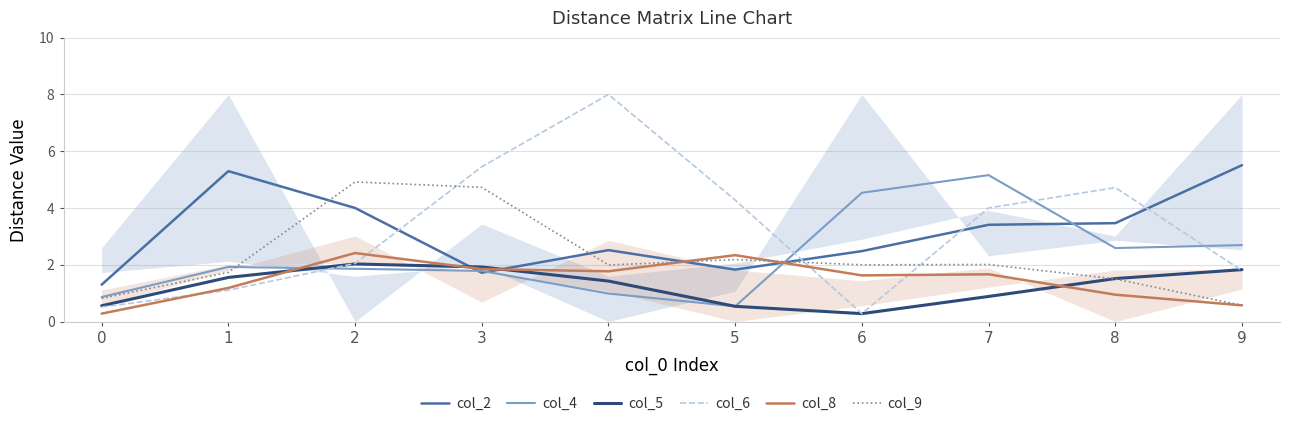

How many values in the col_8 series are below 1?

3